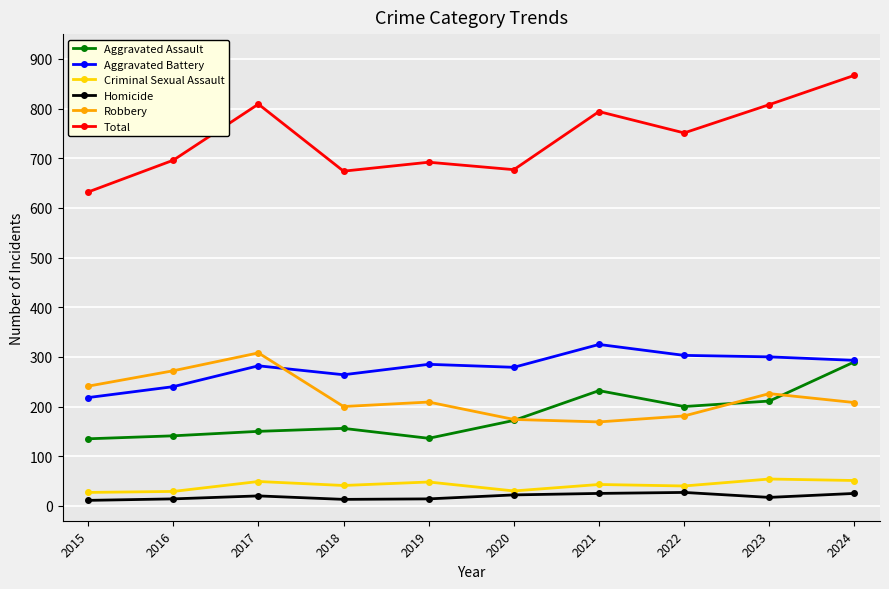

What is the value of the Criminal Sexual Assault point at the 1st from the left?

27